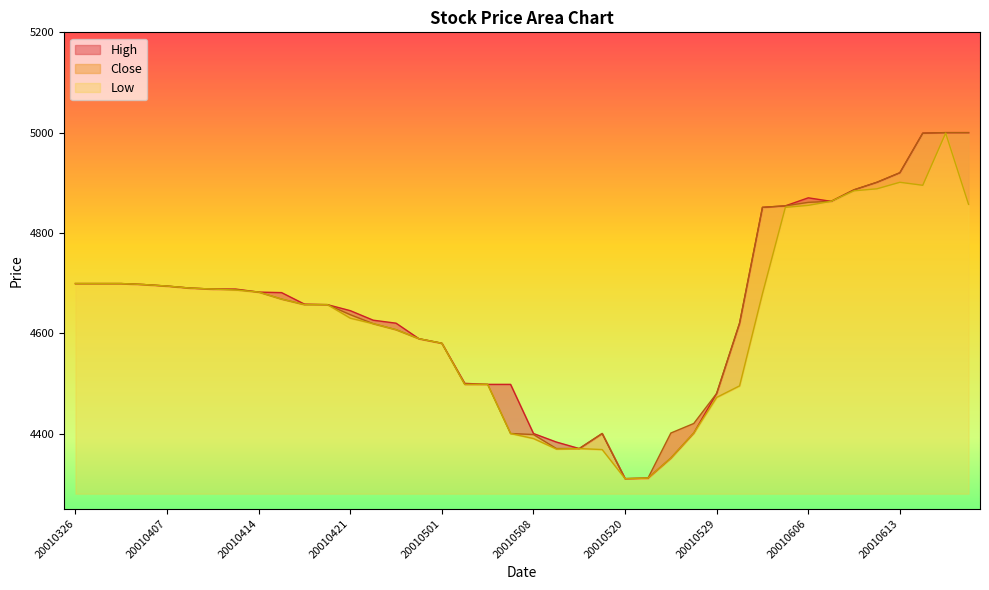

How many series are shown in this chart?

3